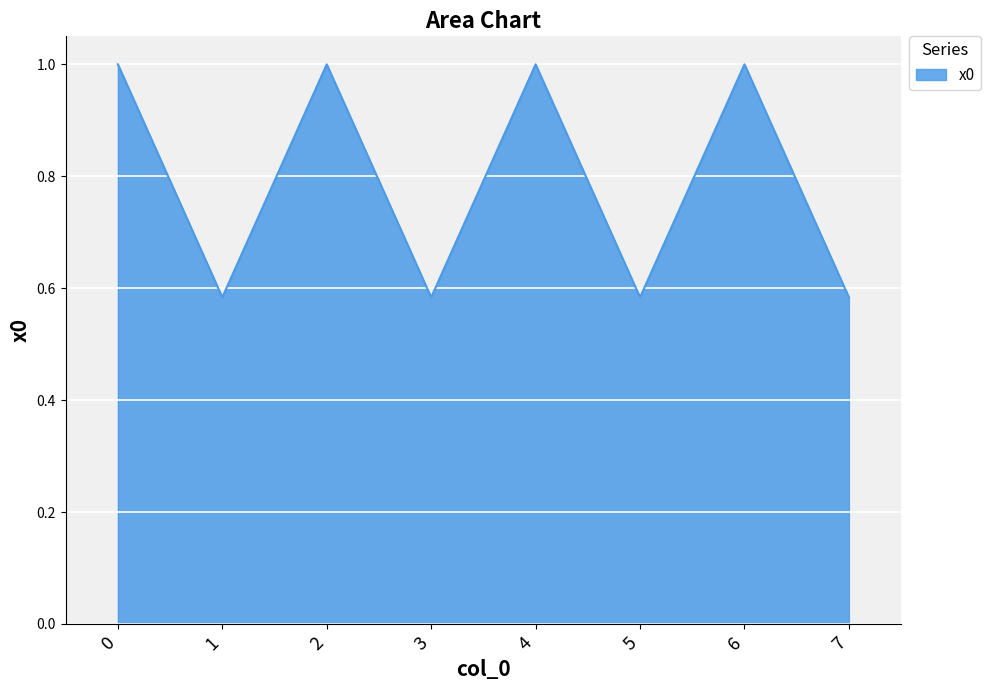

What is the change in value from 3 to 6?

+0.4